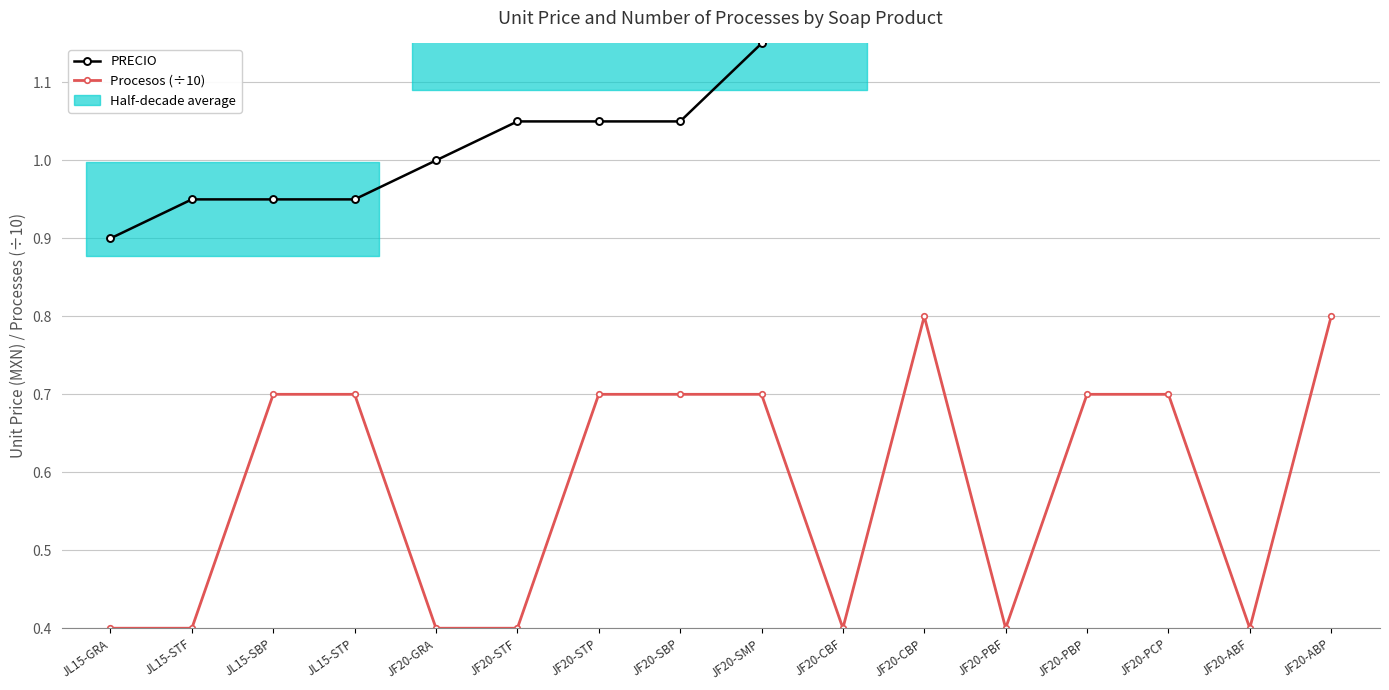

What is the sum of the Procesos (÷10) values at JL15-SBP and JL15-STP?

1.4